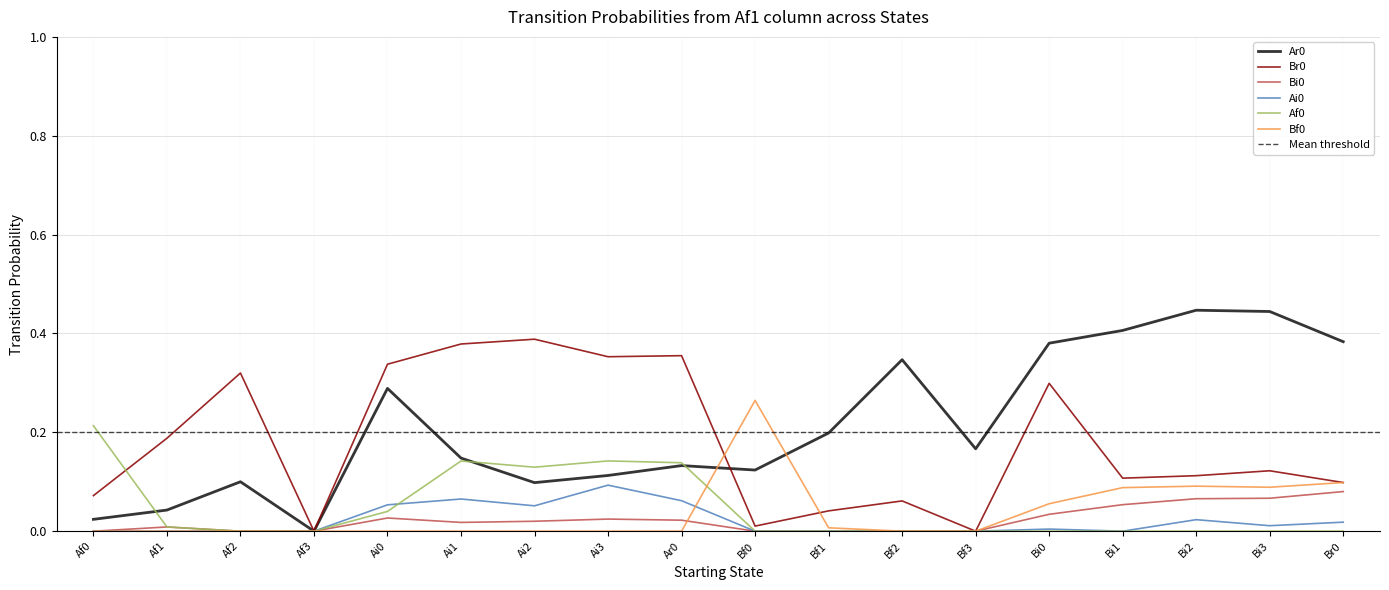

At how many categories does at least one series exceed 0?

17